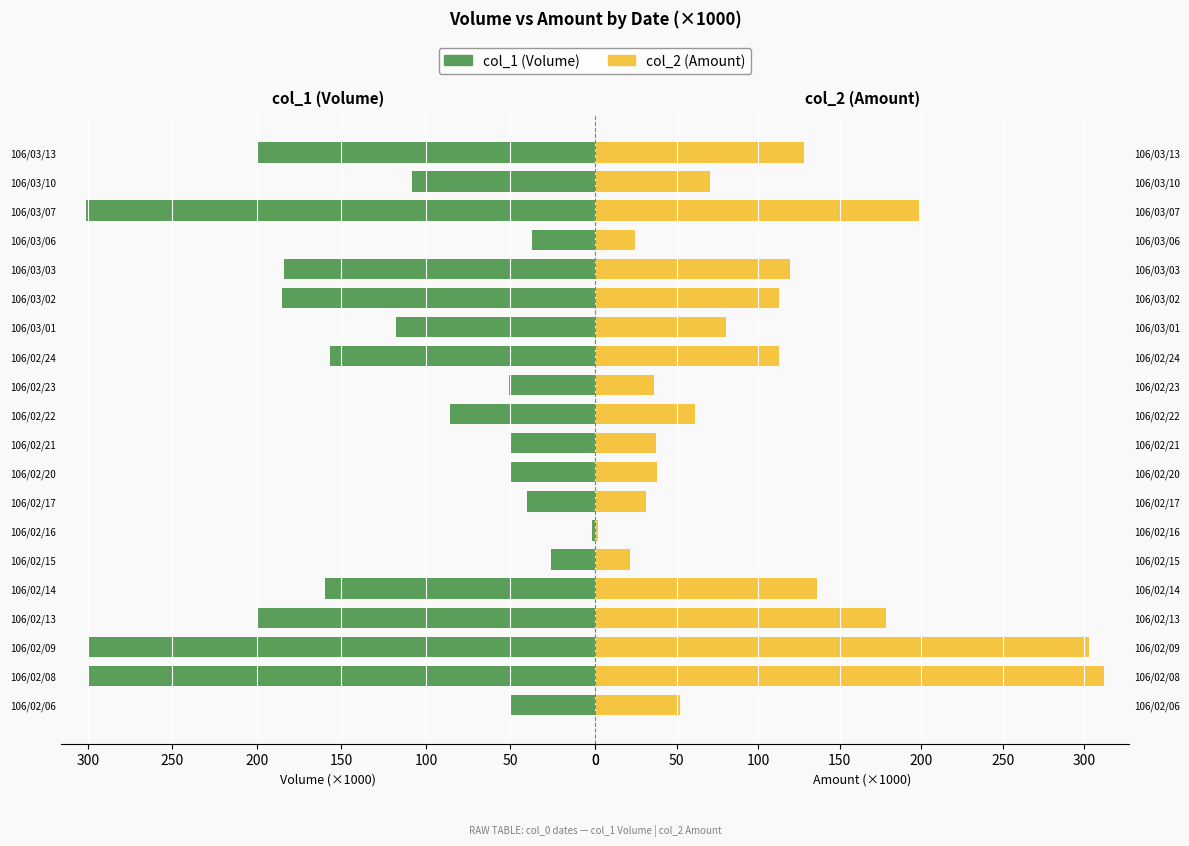

Is it true that col_2 (Amount) equals 476.5 at 106/02/08?

False